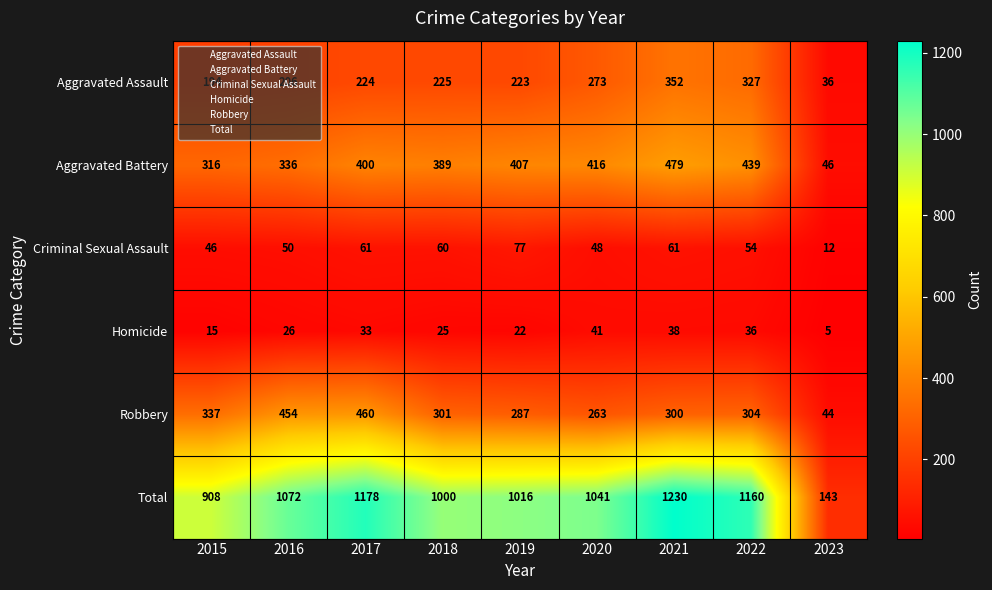

The value of Homicide at 2023 is 2. True or false?

False